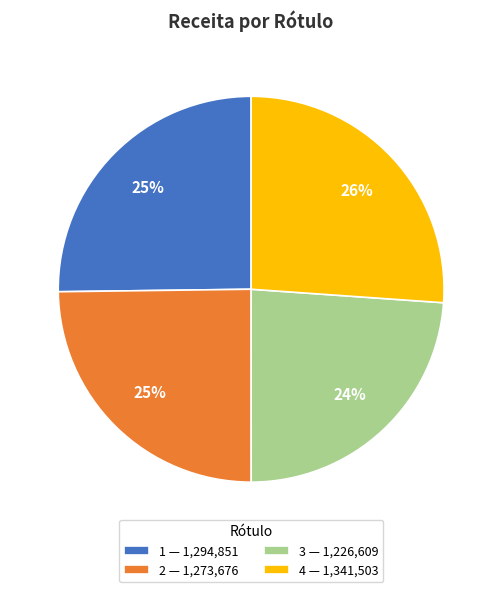

To the nearest percent, what is the difference between the largest and smallest slice percentages?

2%